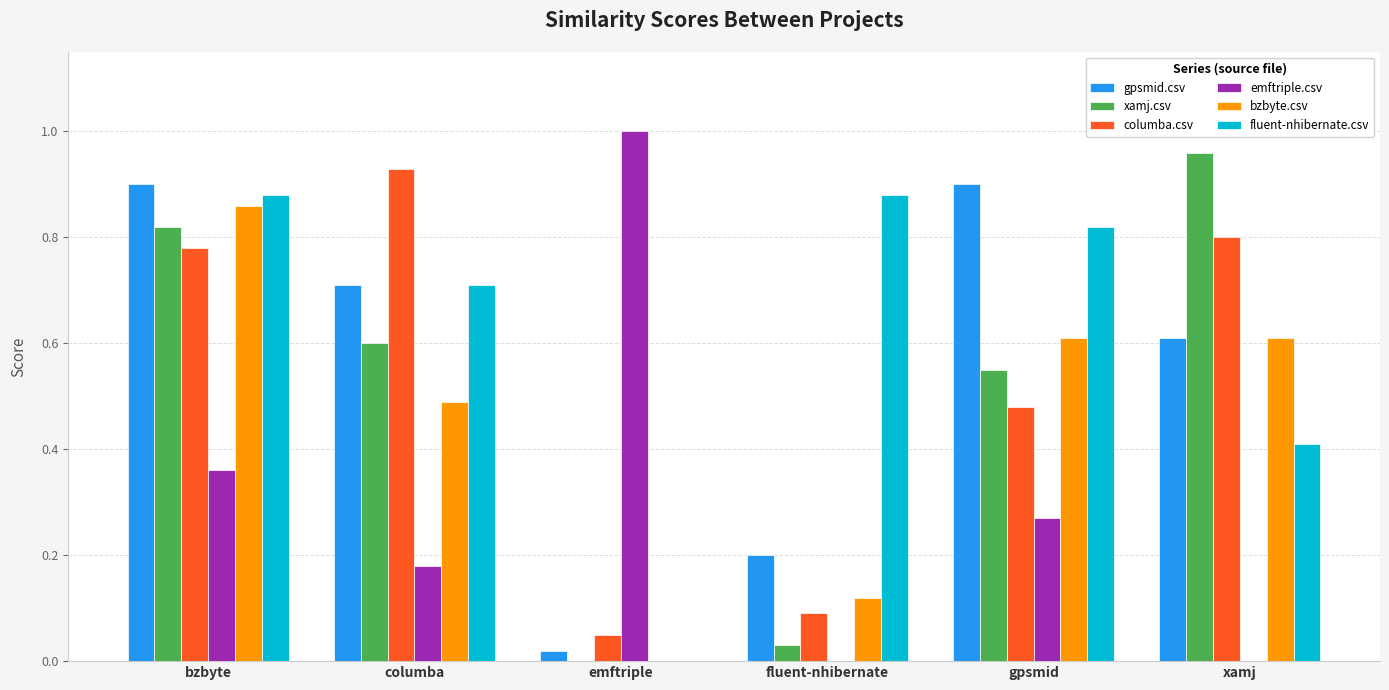

At which category does the chart reach its peak across all series?

emftriple